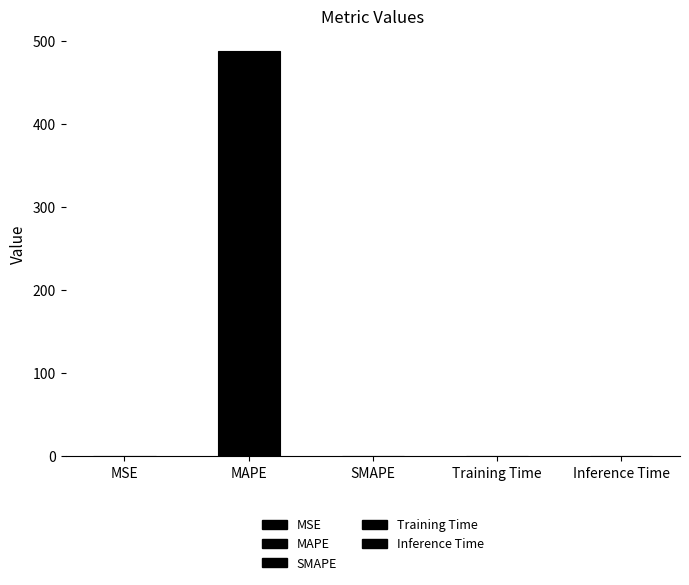

What is the greatest value displayed?

487.5